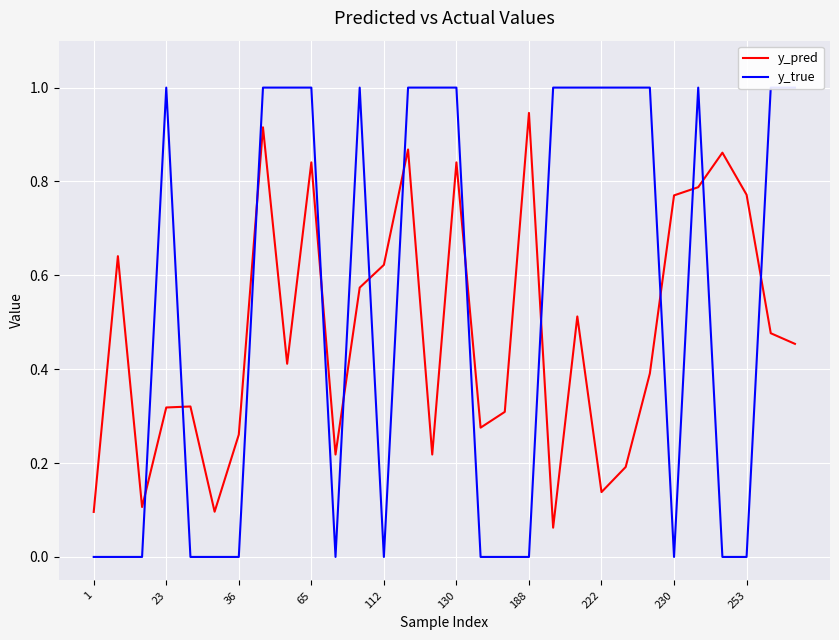

At which label does y_pred reach its peak?

188